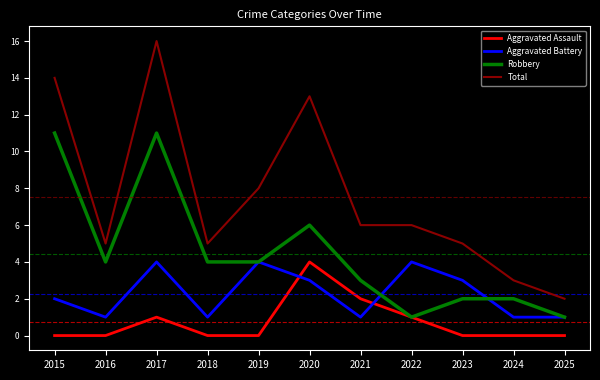

Reading left to right, extract all data points from this chart.

Aggravated Assault: 2015=0	2016=0	2017=1	2018=0	2019=0	2020=4	2021=2	2022=1	2023=0	2024=0	2025=0
Aggravated Battery: 2015=2	2016=1	2017=4	2018=1	2019=4	2020=3	2021=1	2022=4	2023=3	2024=1	2025=1
Robbery: 2015=11	2016=4	2017=11	2018=4	2019=4	2020=6	2021=3	2022=1	2023=2	2024=2	2025=1
Total: 2015=14	2016=5	2017=16	2018=5	2019=8	2020=13	2021=6	2022=6	2023=5	2024=3	2025=2